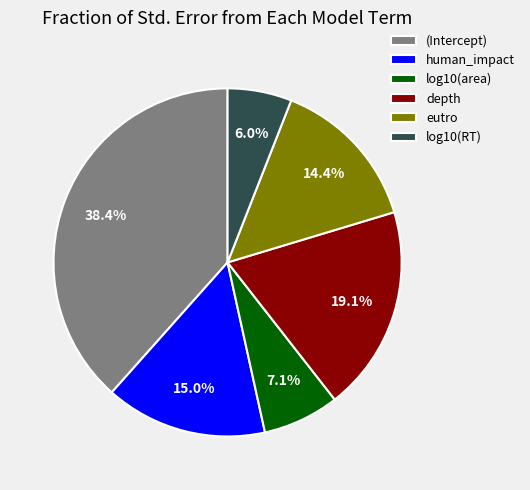

Which has a higher value, log10(RT) or log10(area)?

log10(area)